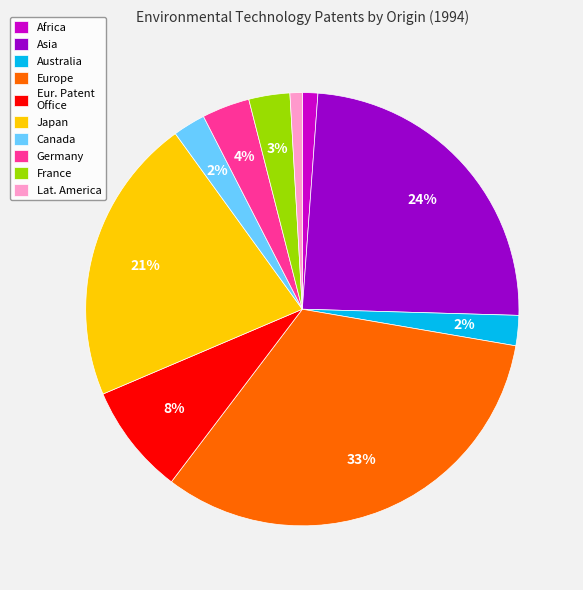

Which category has the biggest portion of the pie?

Europe